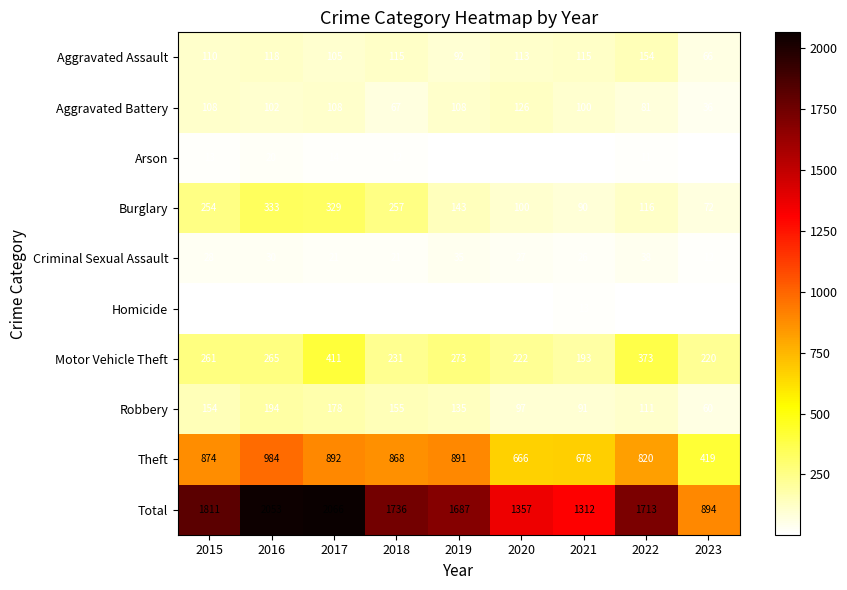

Is it true that Aggravated Assault equals 154 at 2022?

True